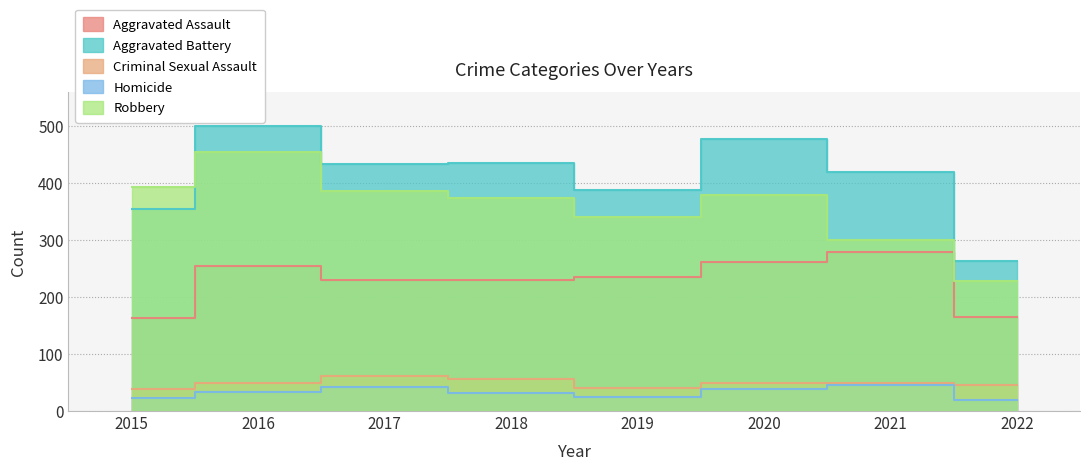

What is the difference between the second highest and minimum values in the Robbery series?

165